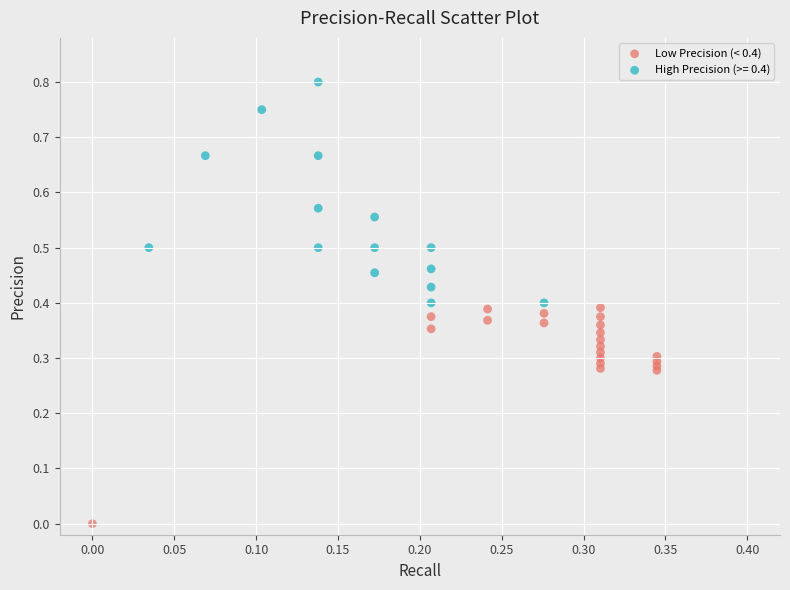

Which series contains the highest Y value?

High Precision (>= 0.4)